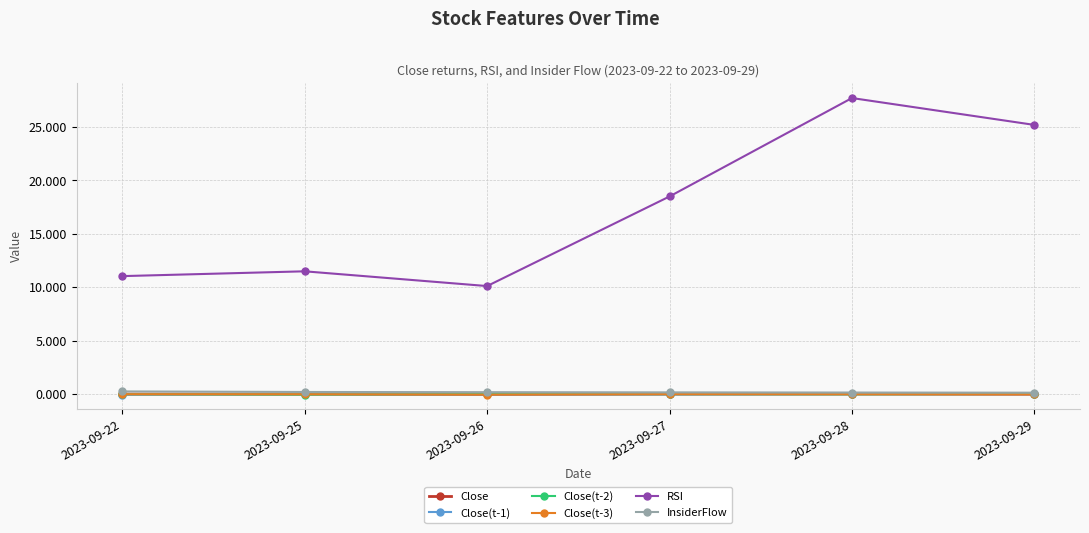

Which series has the largest range (max minus min)?

RSI